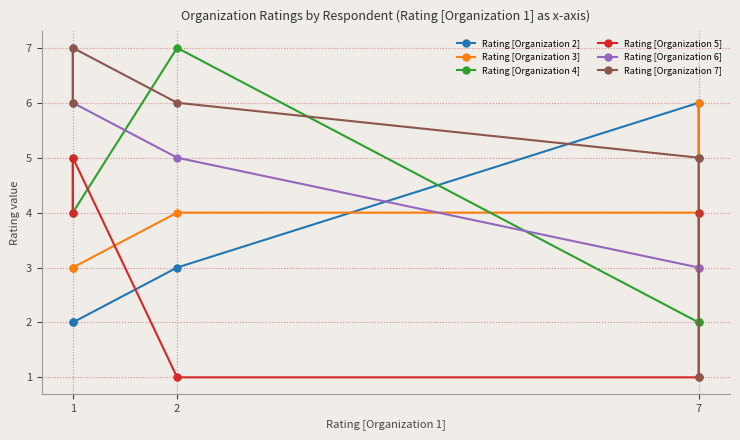

True or false: Rating [Organization 4] has a value of 6 at 1.

False